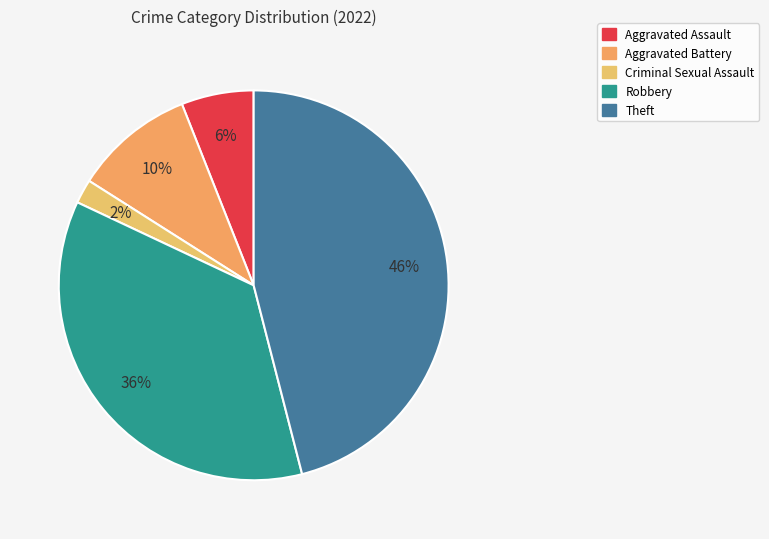

To the nearest percent, what is the difference between the largest and smallest slice percentages?

44%